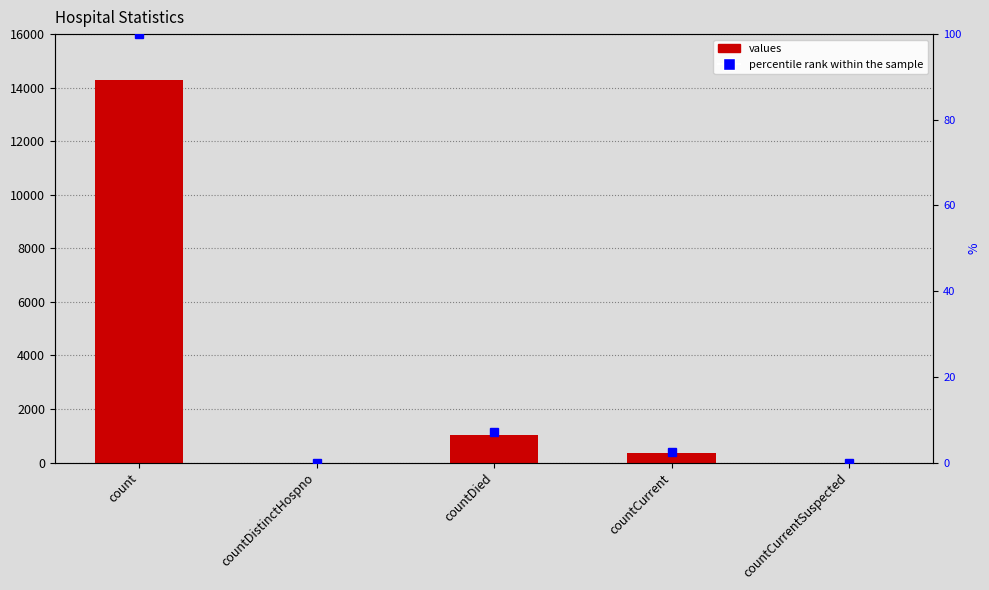

Between countDistinctHospno and countDied, which is larger?

countDied